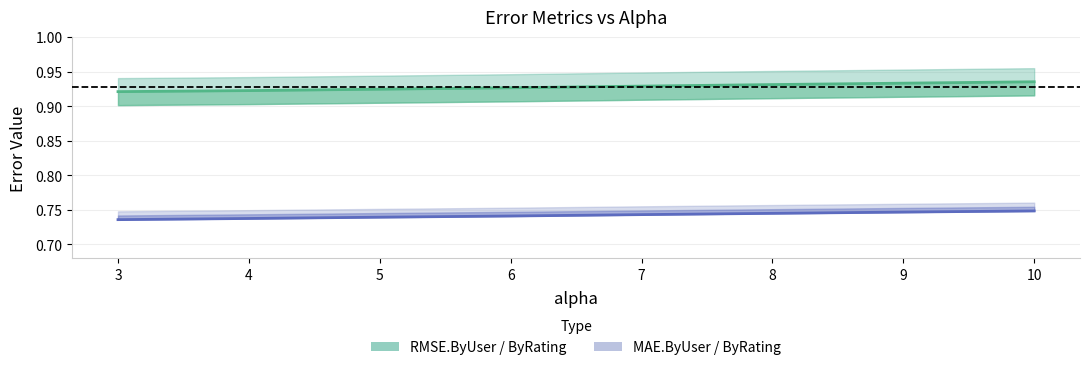

Which series has the widest spread of values?

RMSE.ByUser